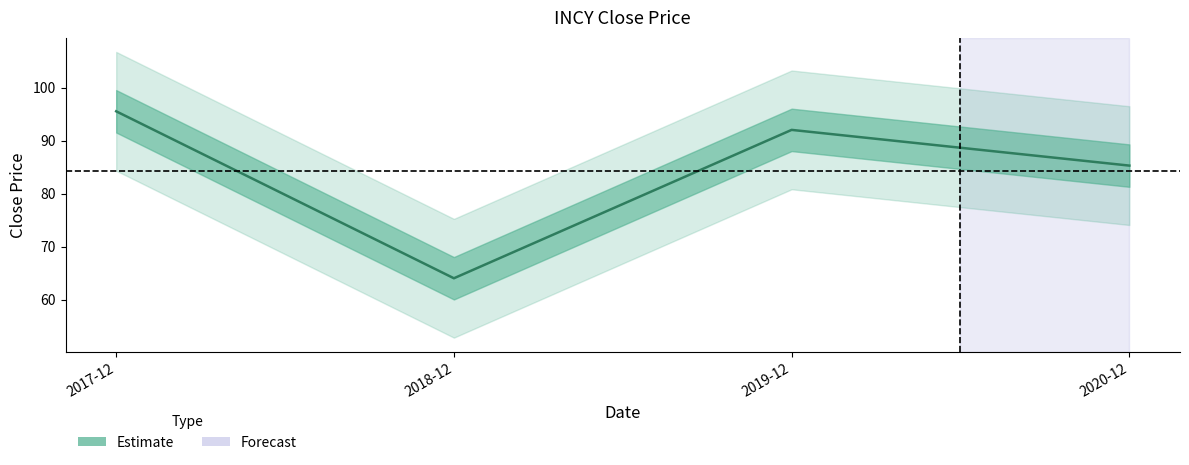

What is the sum of all values?

336.9